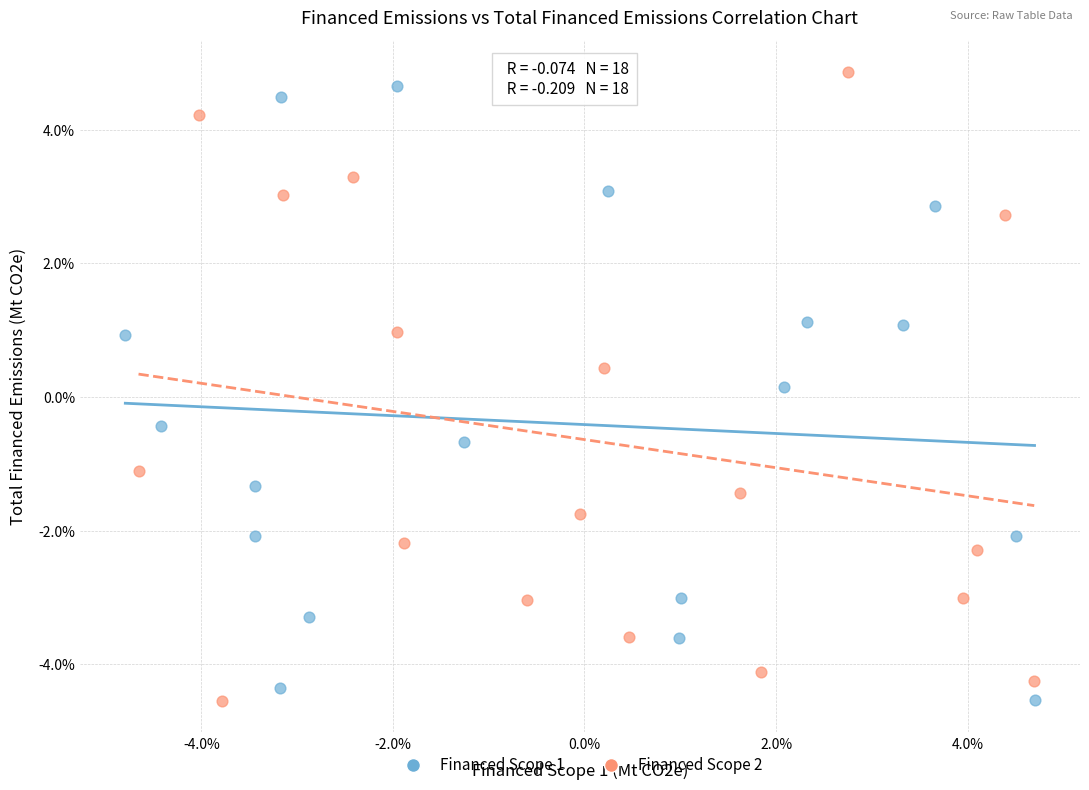

What are all the series names shown in the legend?

Financed Scope 1, Financed Scope 2